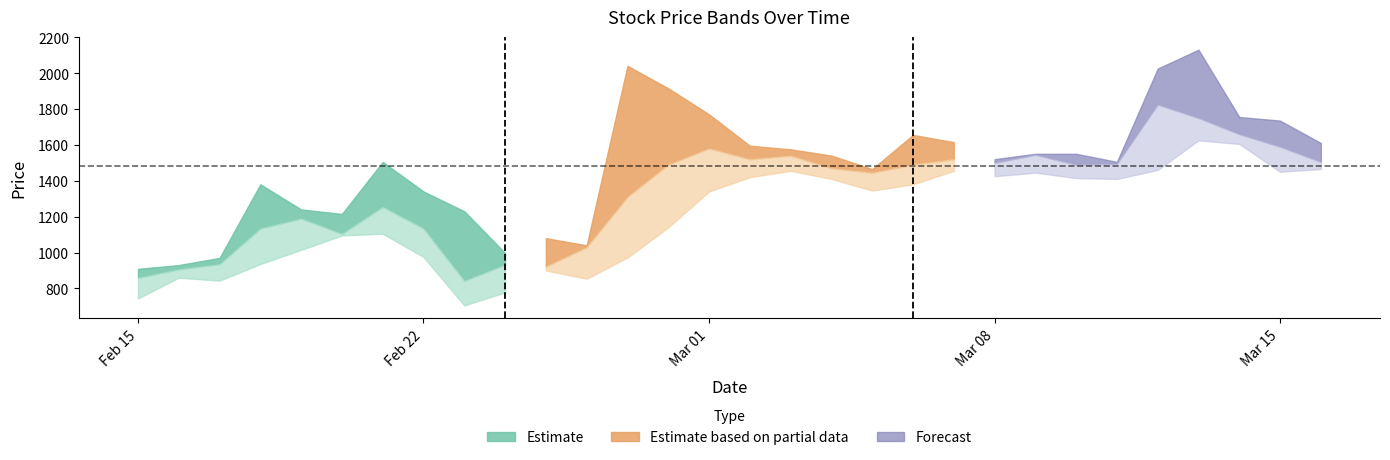

How many data points in low are above 1345?

14